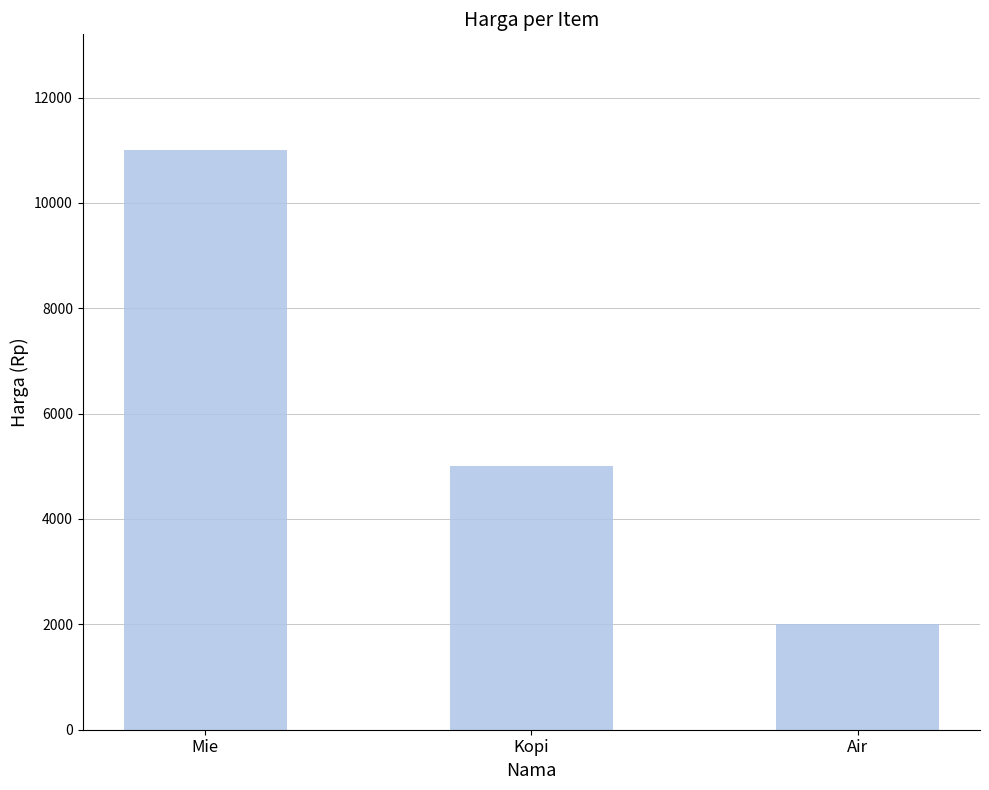

Are the bars horizontal?

No